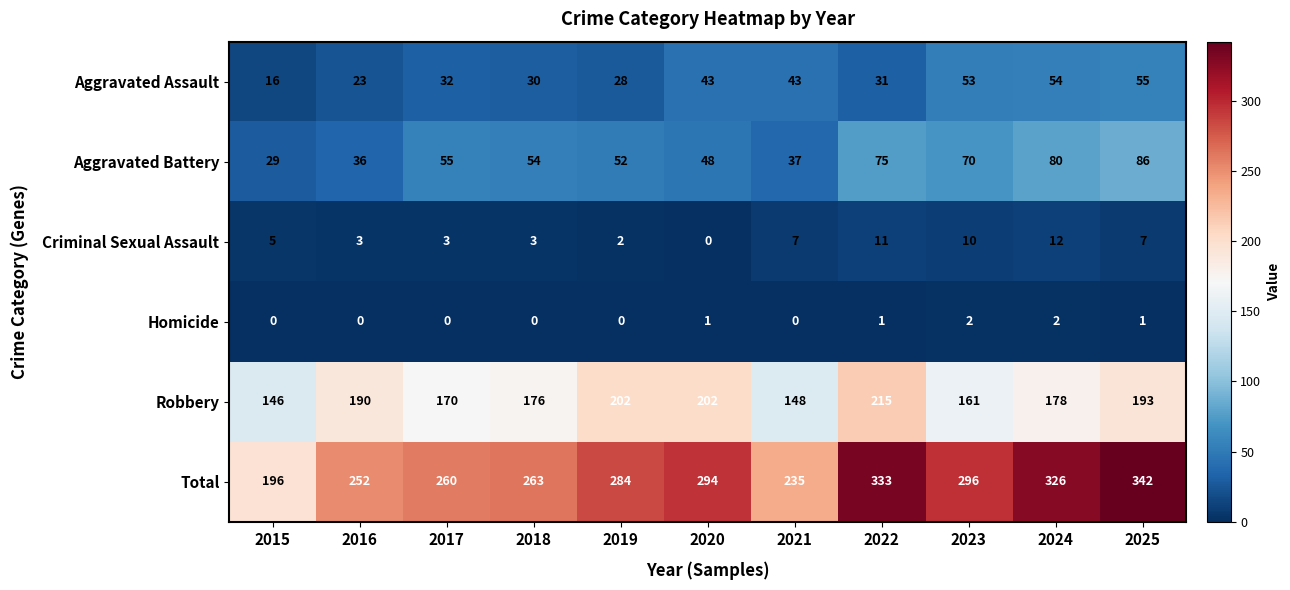

What is the highest value of the Aggravated Battery series?

86